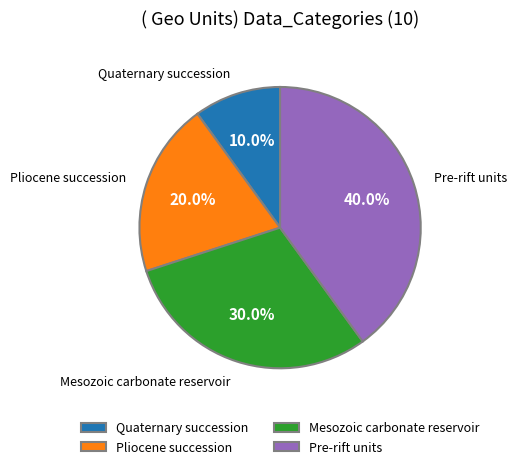

Combined, what portion of the pie is Pre-rift units and Pliocene succession?

60.0%